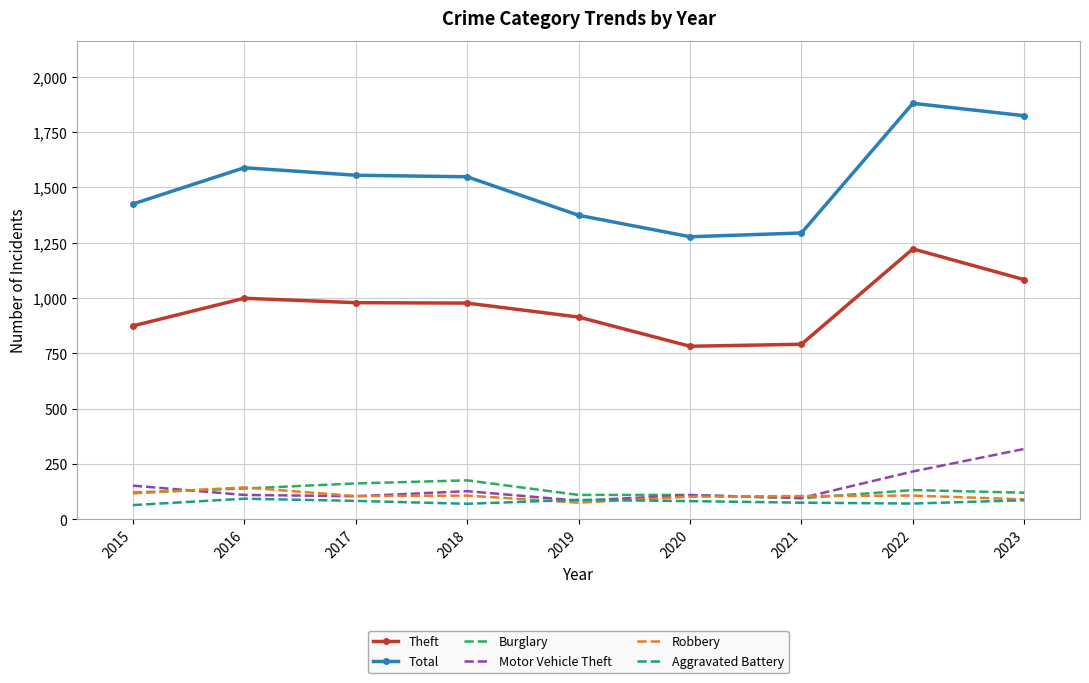

What is the minimum value shown in the chart?

64